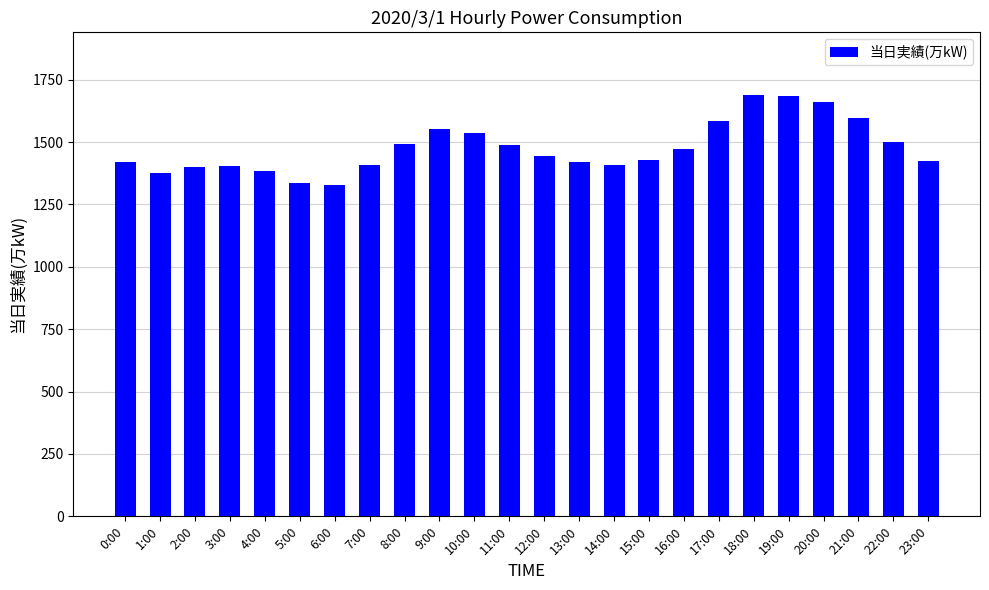

What is the difference between the second highest and second lowest values?

346